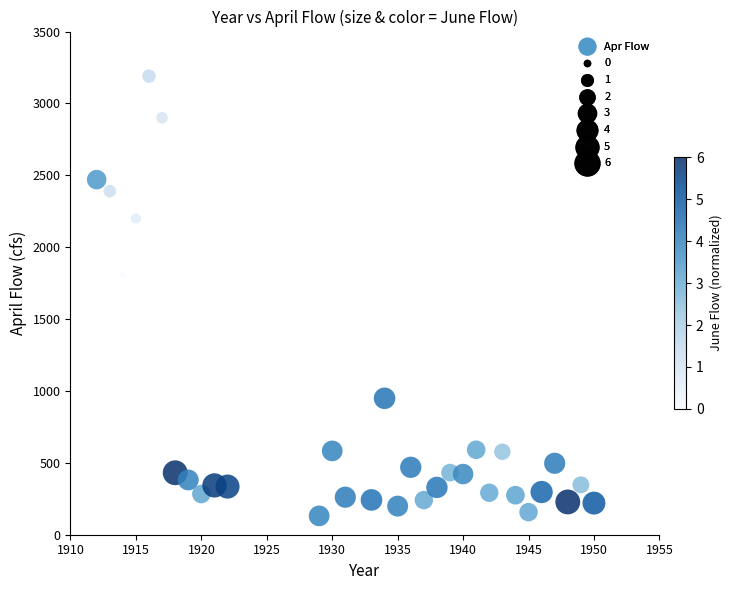

What is the range of X values (max minus min)?

38